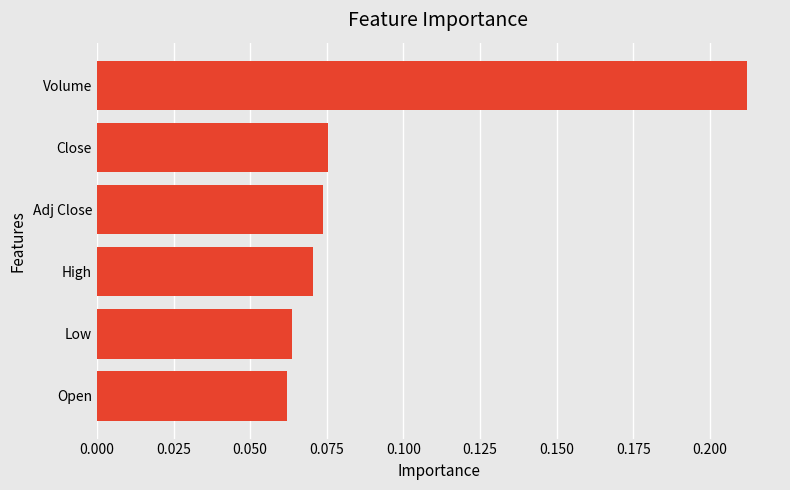

Is it true that the value at Adj Close is 0.0?

False